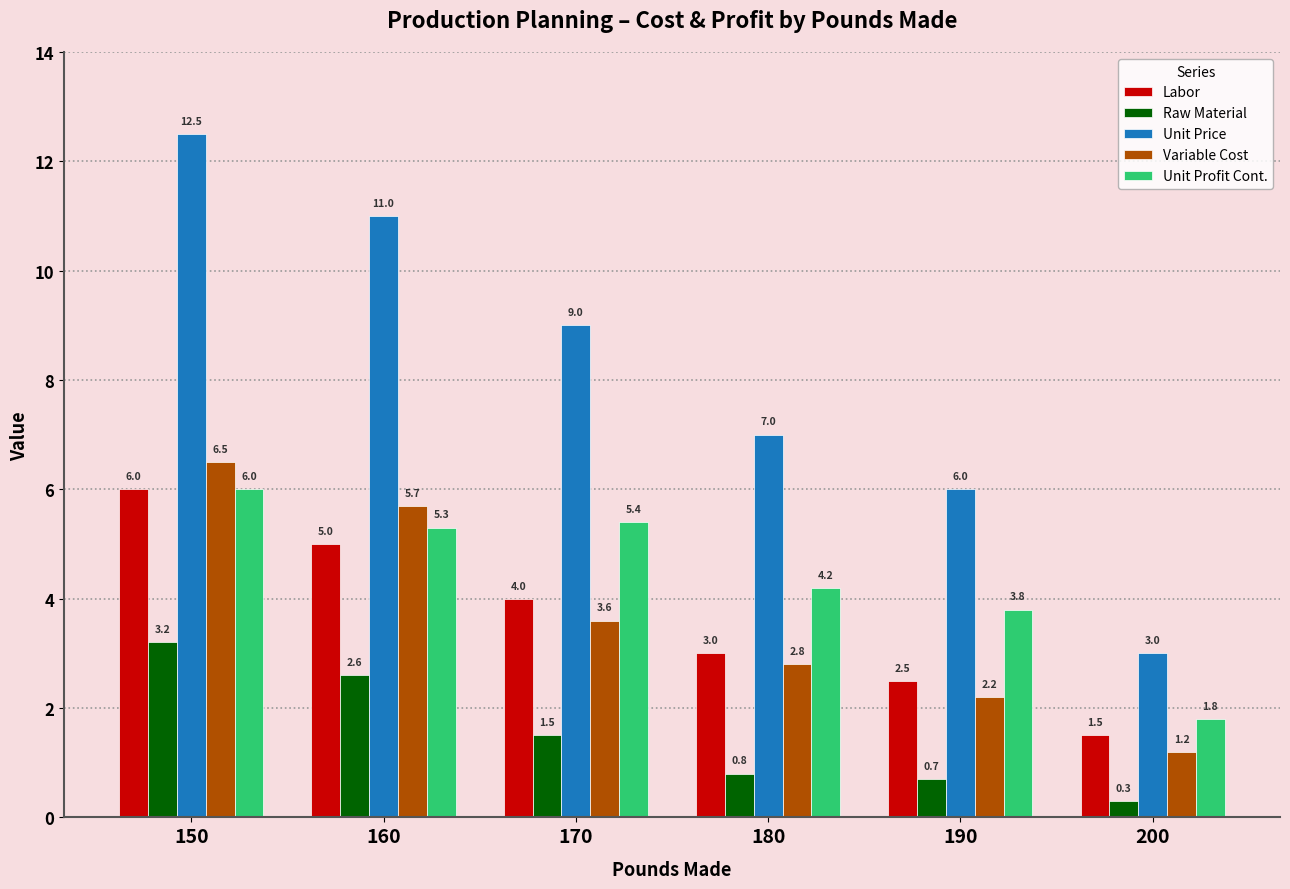

Reading left to right, list all the values displayed in this chart.

Labor: 150=6.0	160=5.0	170=4.0	180=3.0	190=2.5	200=1.5
Raw Material: 150=3.2	160=2.6	170=1.5	180=0.8	190=0.7	200=0.3
Unit Price: 150=12.5	160=11.0	170=9.0	180=7.0	190=6.0	200=3.0
Variable Cost: 150=6.5	160=5.7	170=3.6	180=2.8	190=2.2	200=1.2
Unit Profit Cont.: 150=6.0	160=5.3	170=5.4	180=4.2	190=3.8	200=1.8